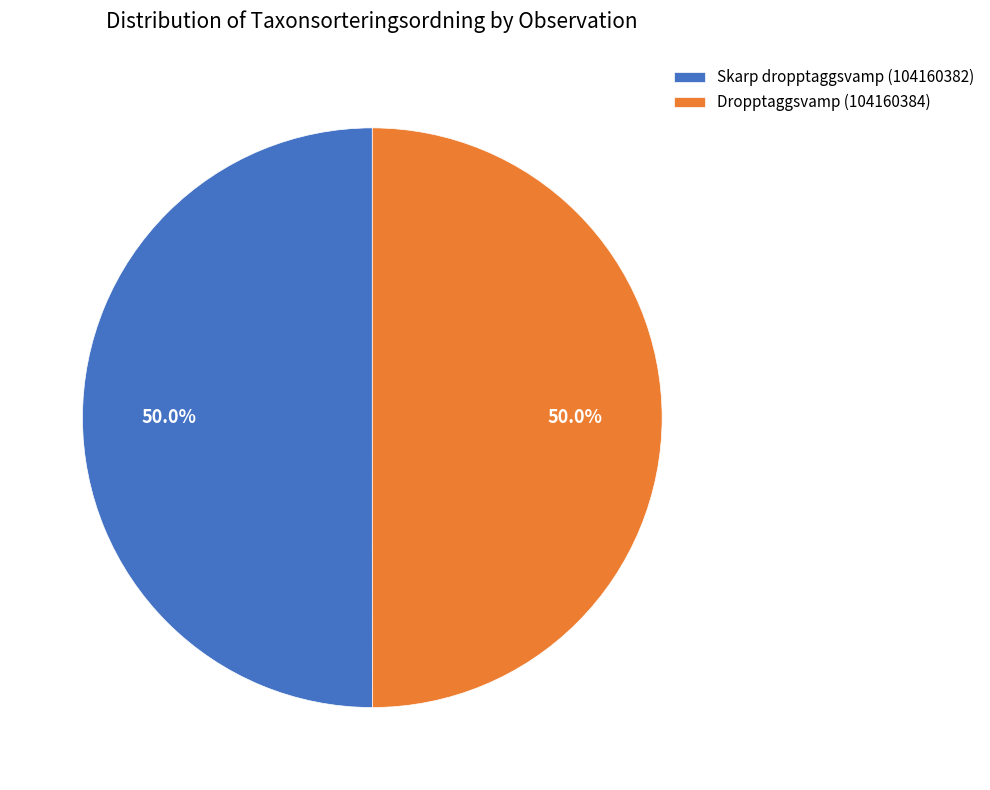

Approximately how many times larger is the value at Skarp dropptaggsvamp (104160382) compared to Dropptaggsvamp (104160384)?

1.0